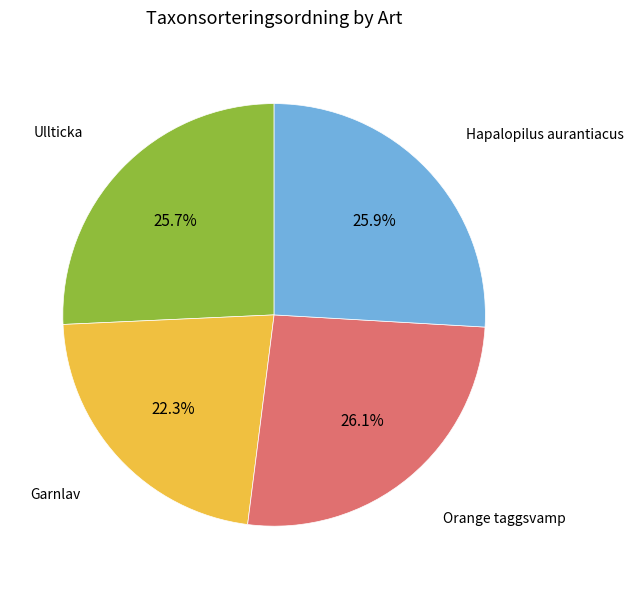

Is there a majority slice in this chart?

No